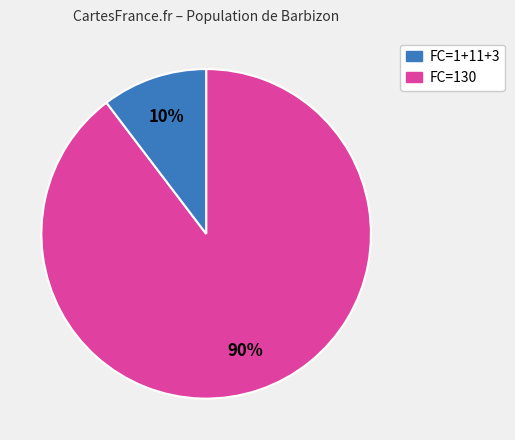

To the nearest percent, what is the average slice percentage?

50%